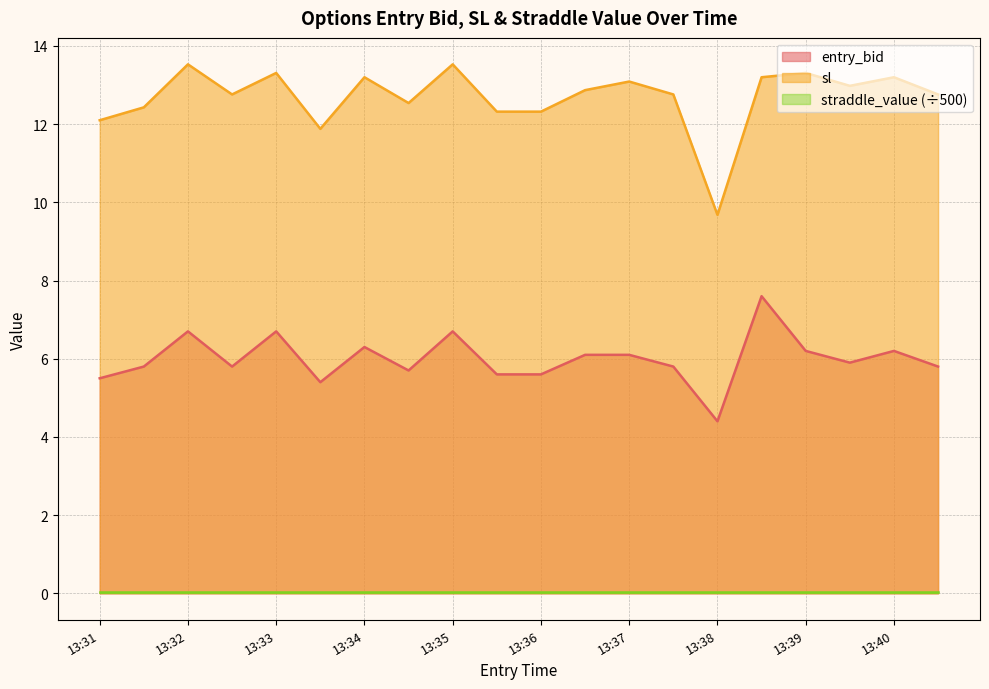

At how many categories does at least one series exceed 12?

18